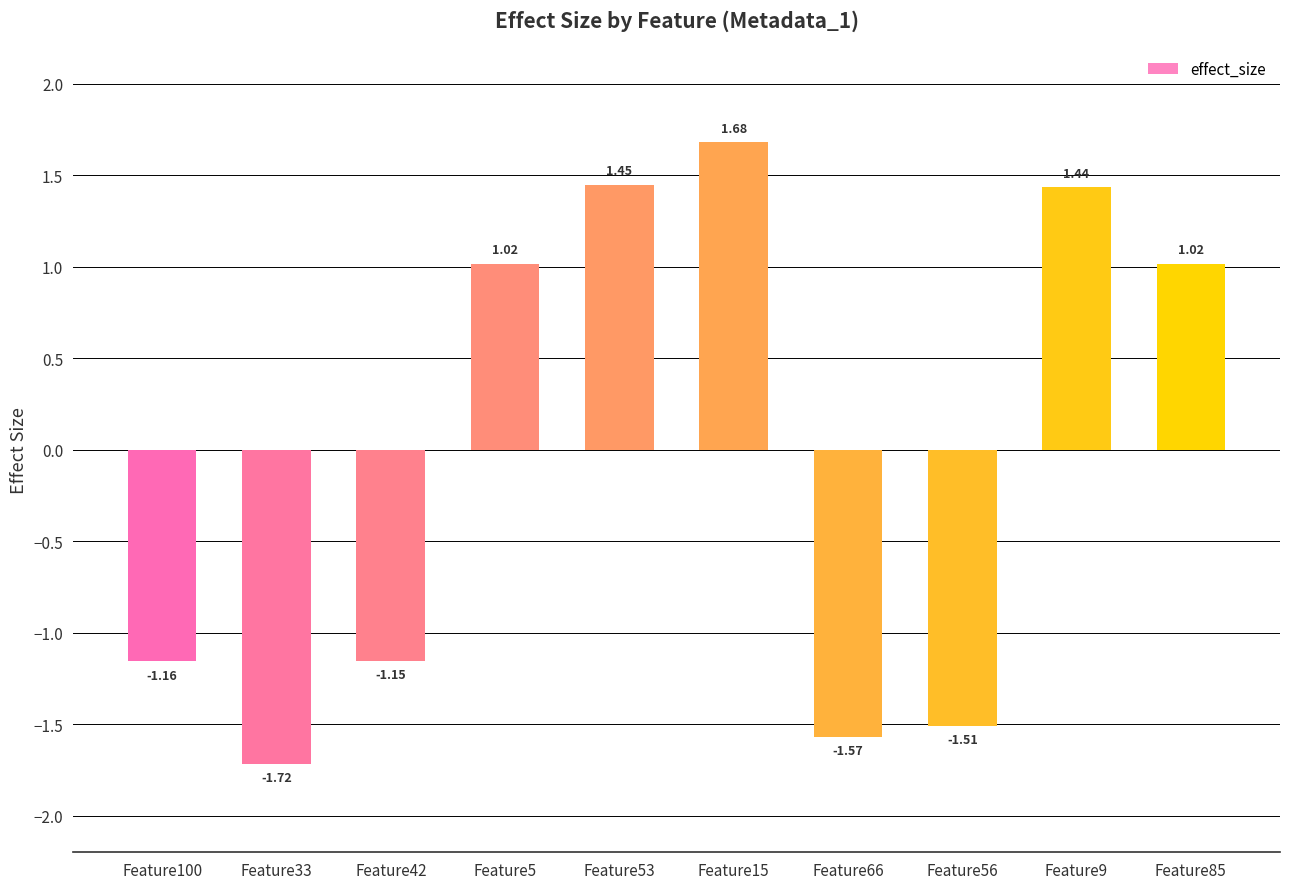

What is the greatest value displayed?

1.7